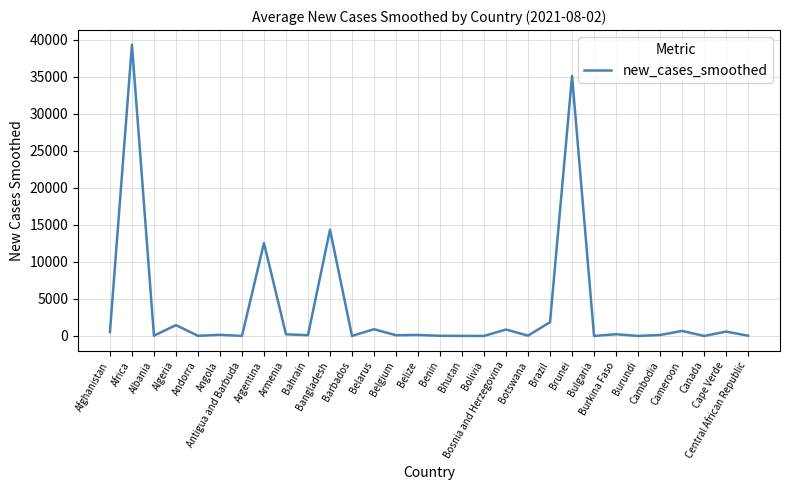

What is the greatest value displayed?

39355.0